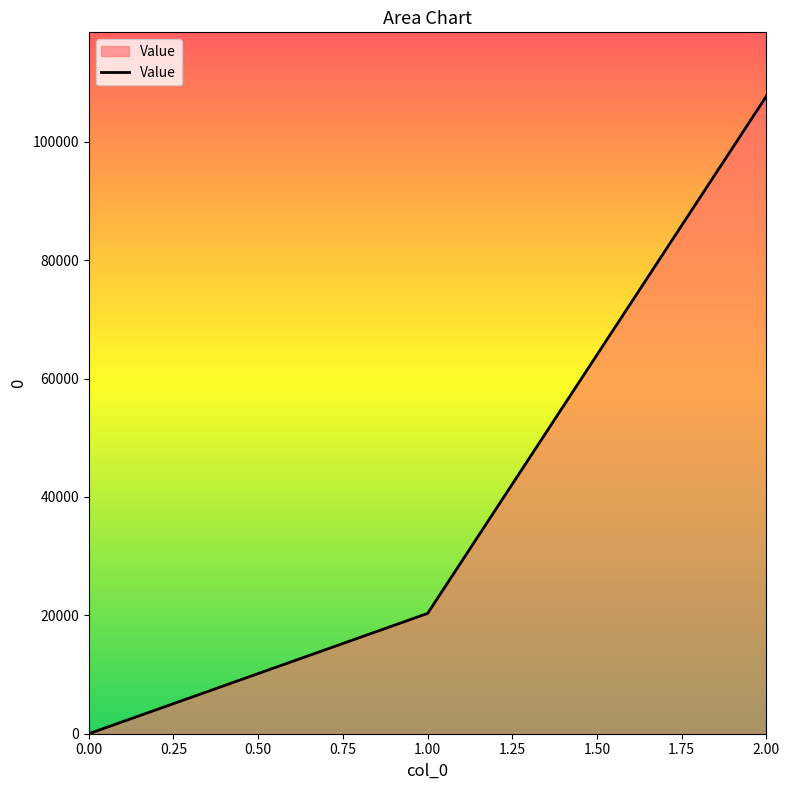

Which category has the highest value across all series?

2.00